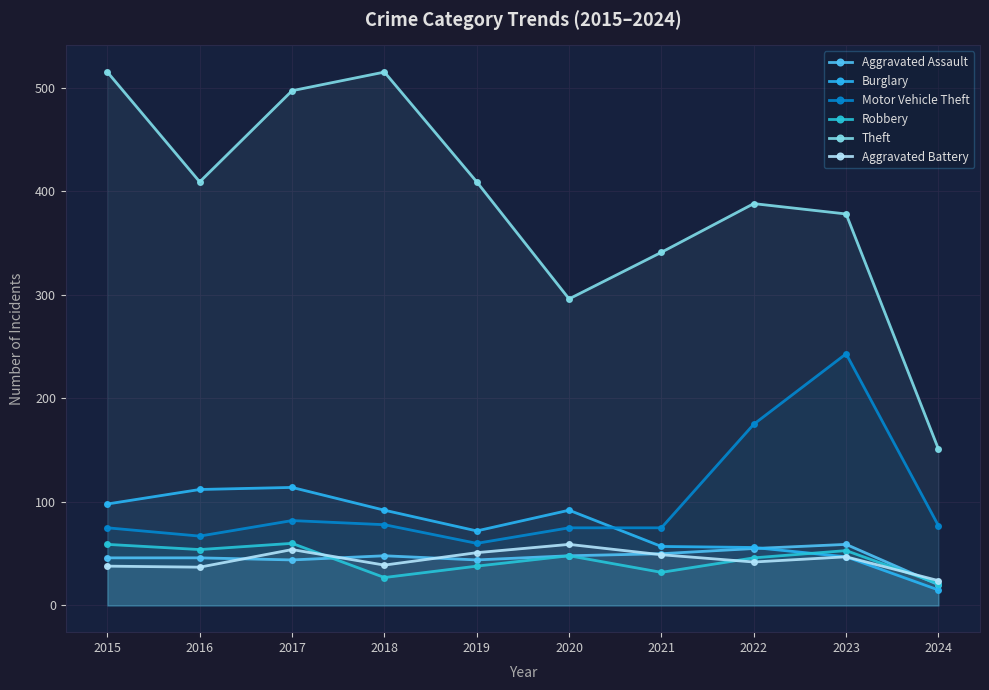

Reading left to right, extract all data points from this chart.

Aggravated Assault: 46	46	44	48	44	48	50	55	59	20
Burglary: 98	112	114	92	72	92	57	56	47	15
Motor Vehicle Theft: 75	67	82	78	60	75	75	175	243	77
Robbery: 59	54	60	27	38	48	32	46	53	21
Theft: 515	409	497	515	409	296	341	388	378	151
Aggravated Battery: 38	37	54	39	51	59	49	42	47	24